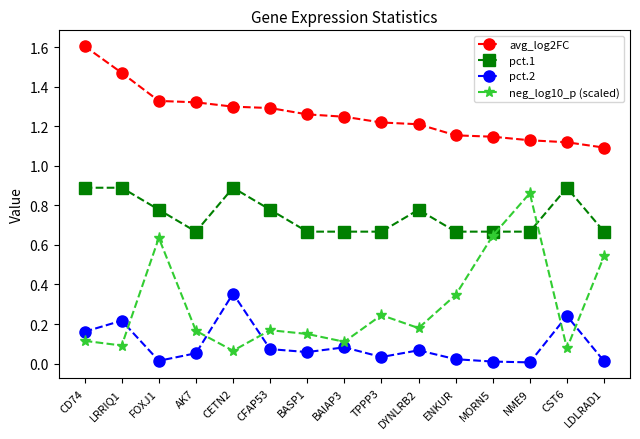

Is it true that pct.1 equals 0.2 at NME9?

False